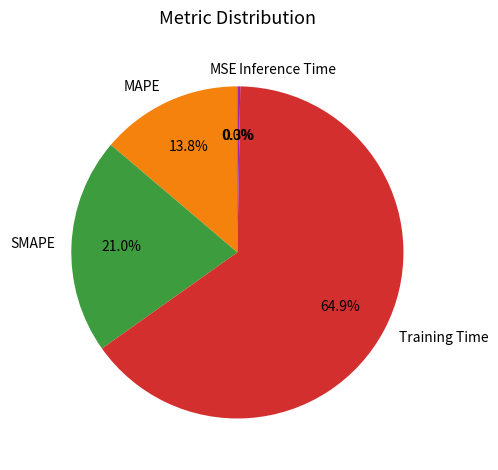

To the nearest percent, what is the average slice percentage?

20%